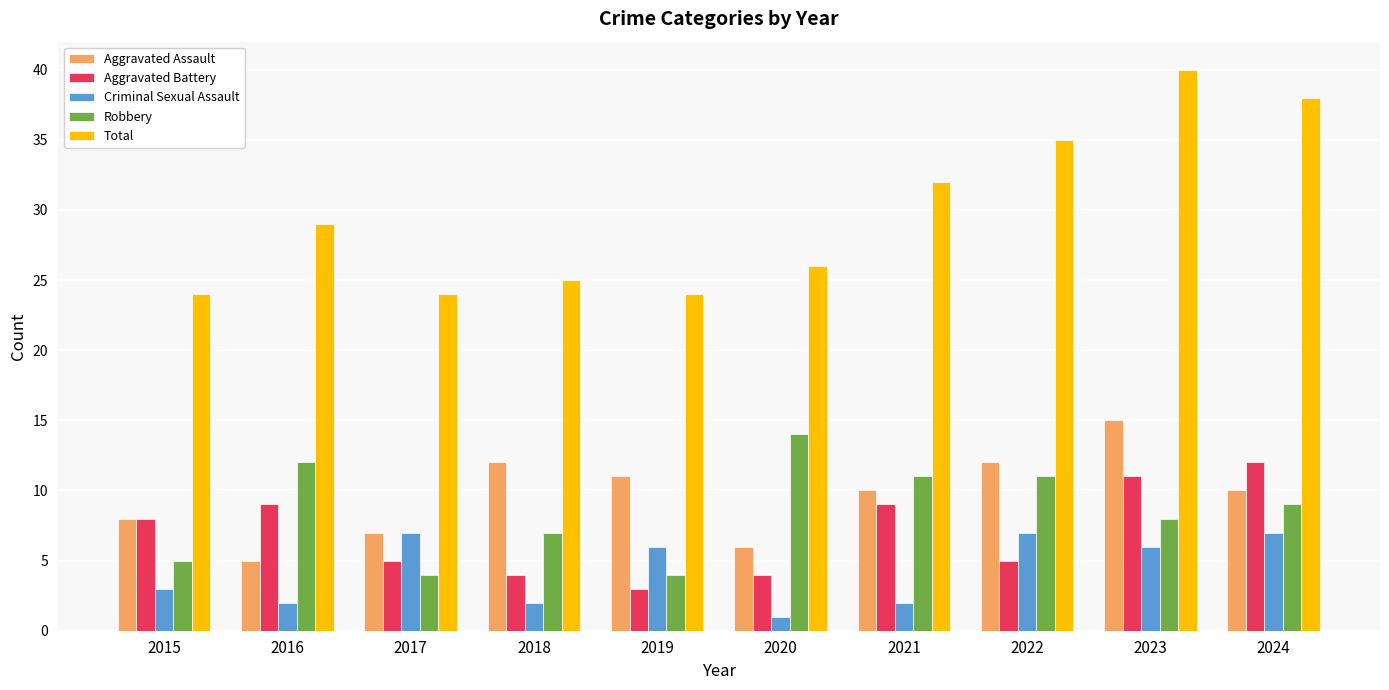

Where does the Aggravated Assault series first go above 10?

2018